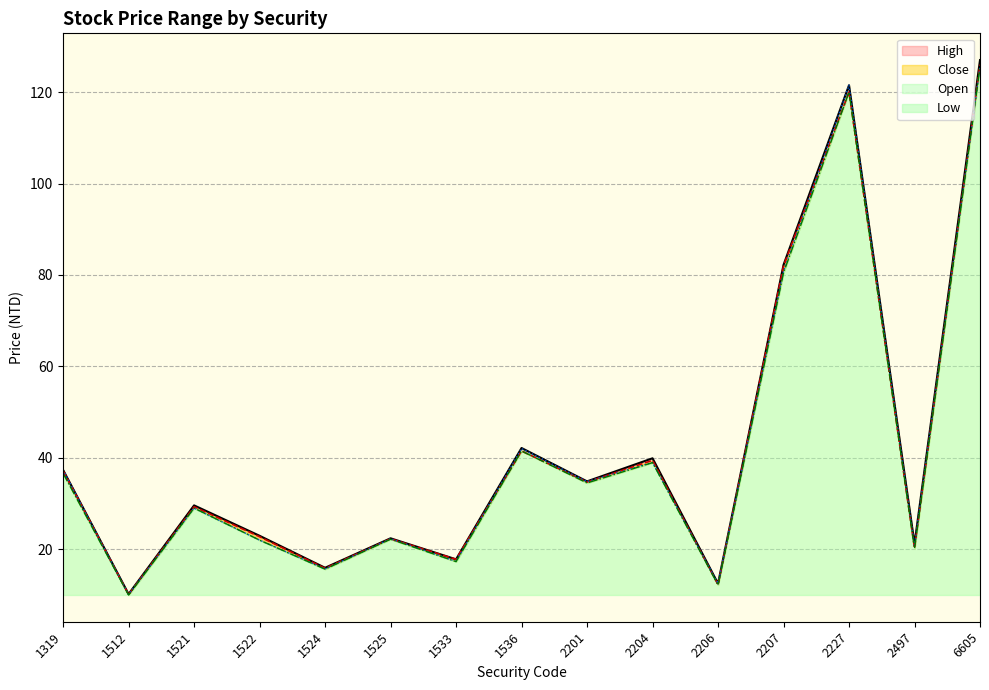

How many data points does each series have?

15